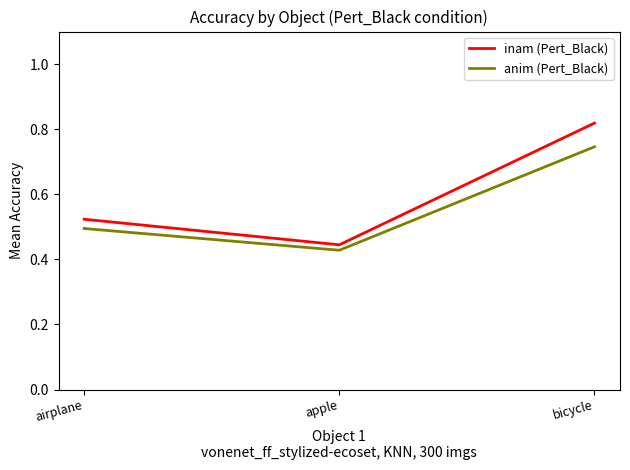

Which label corresponds to the largest value in the chart?

bicycle